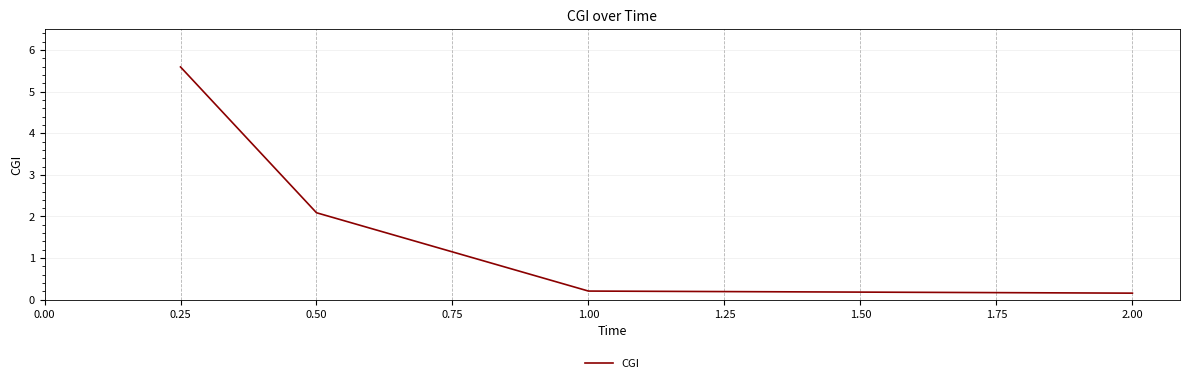

What is the difference between the maximum and minimum values?

5.4